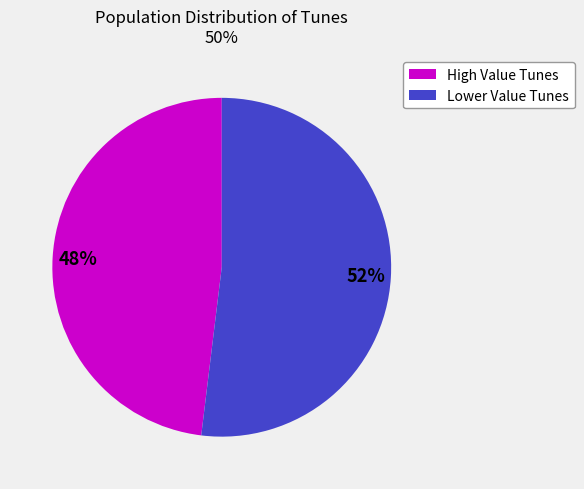

How many segments does this pie chart have?

2